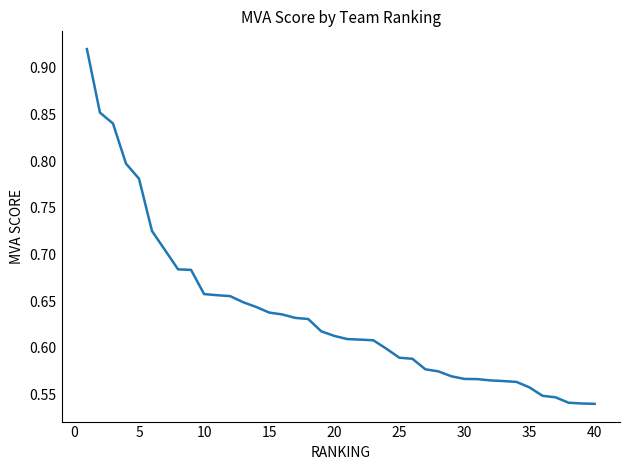

What is the difference between the maximum and minimum values?

0.4